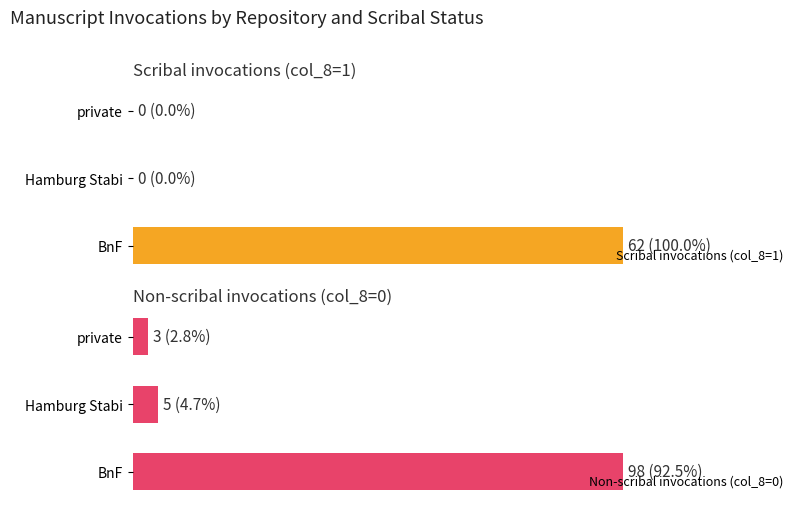

How many data points does each series have?

3